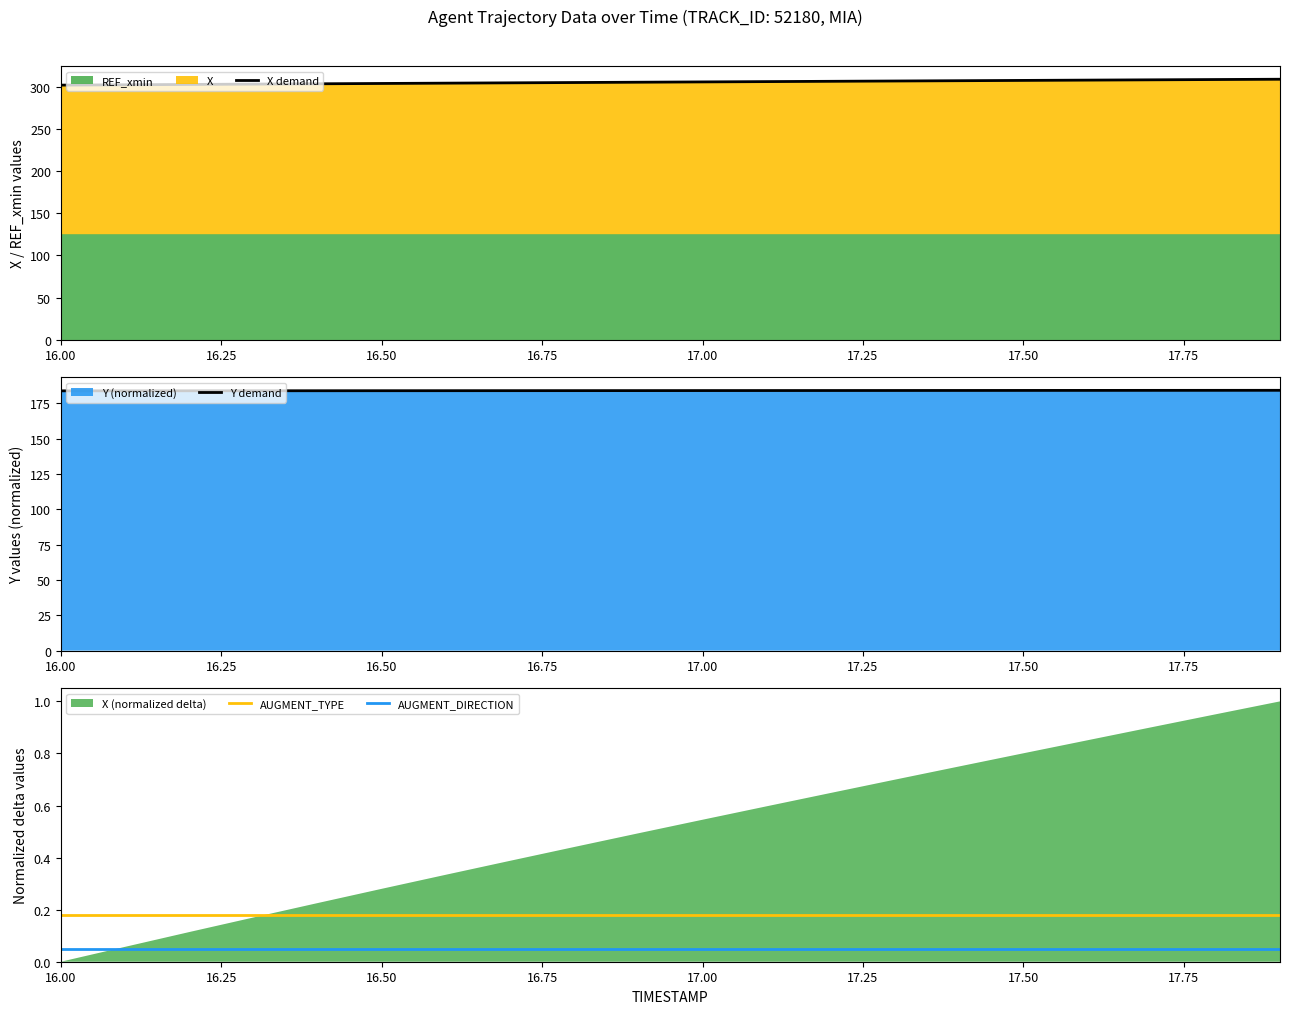

True or false: AUGMENT_TYPE and AUGMENT_DIRECTION intersect in this chart.

False